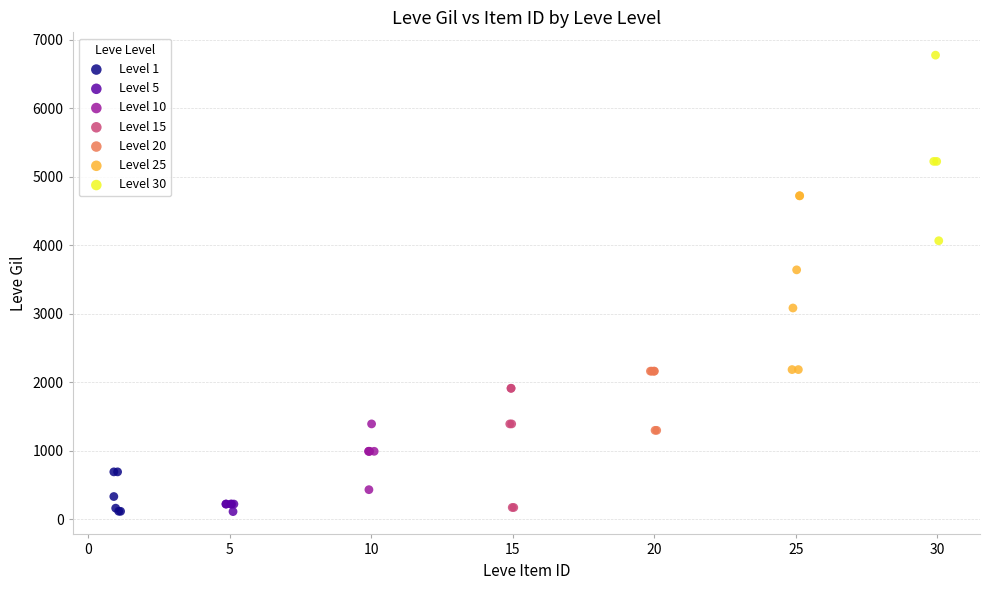

Which series reaches the maximum Y coordinate?

Level 30